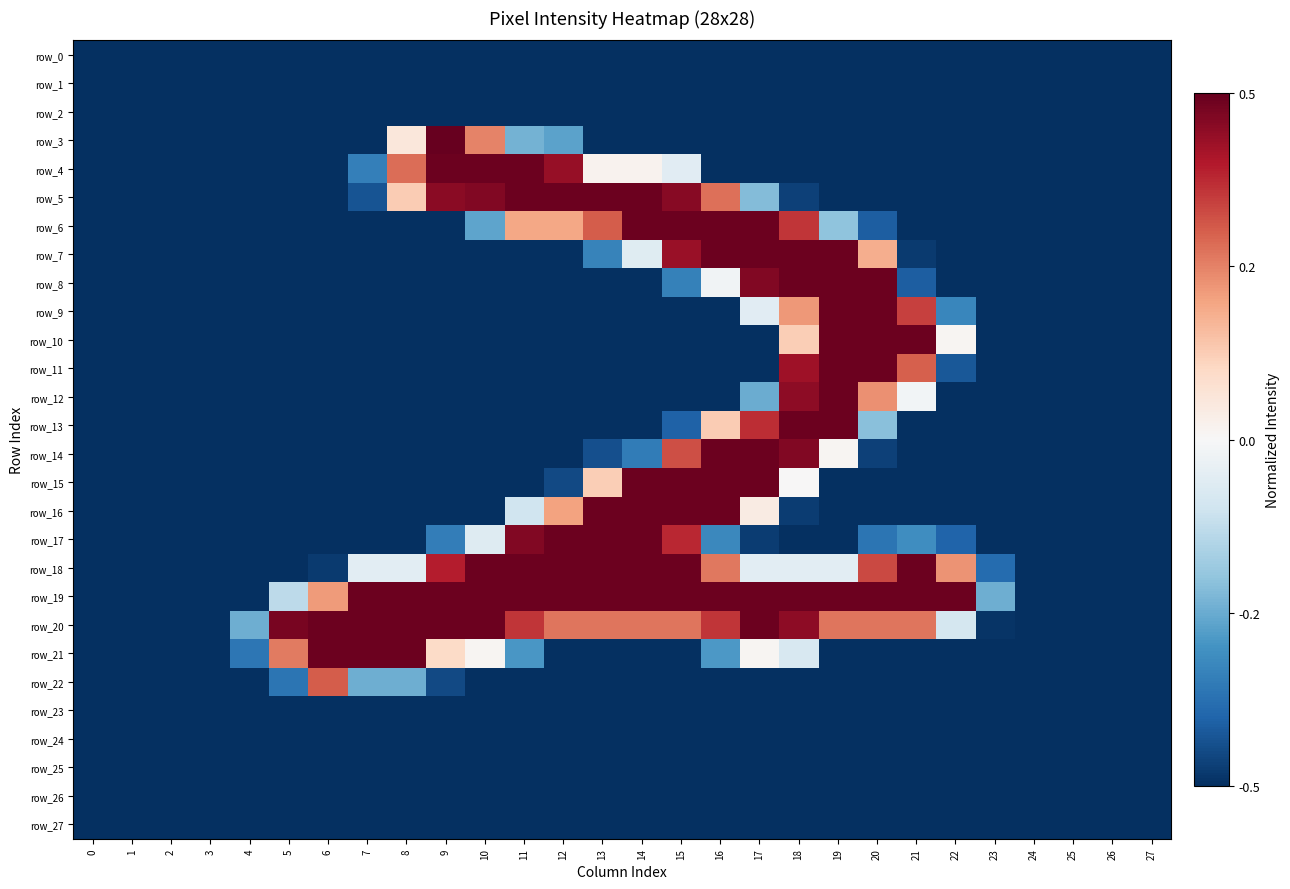

What is the maximum value for row_14?

0.5